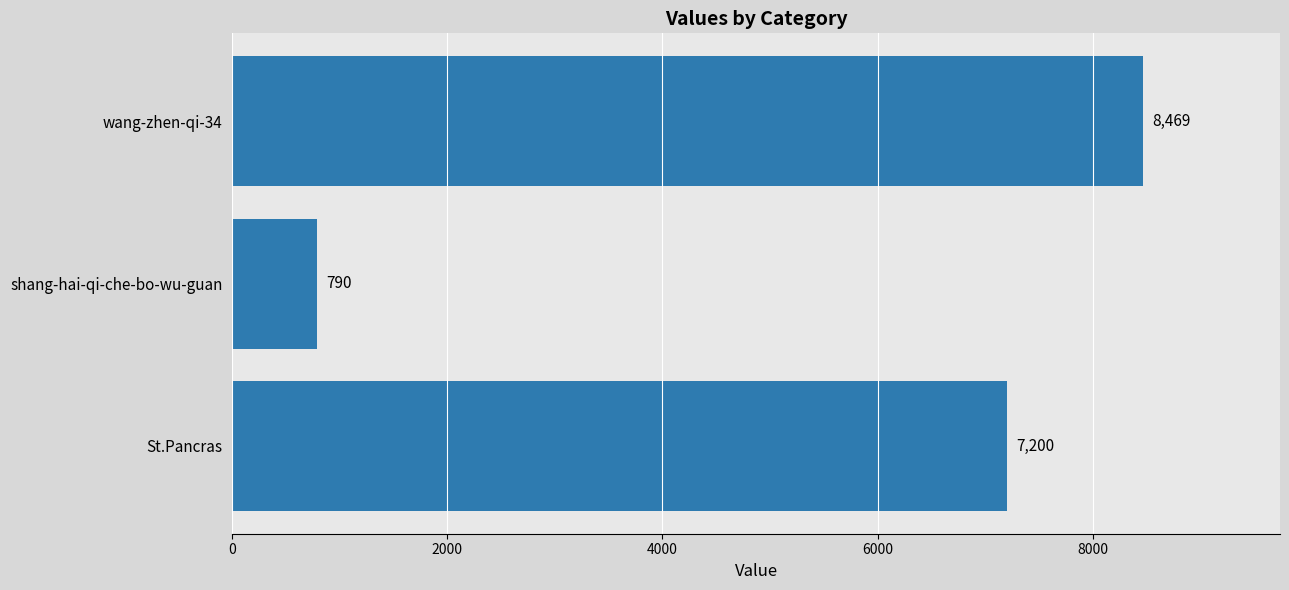

What is the average value?

5486